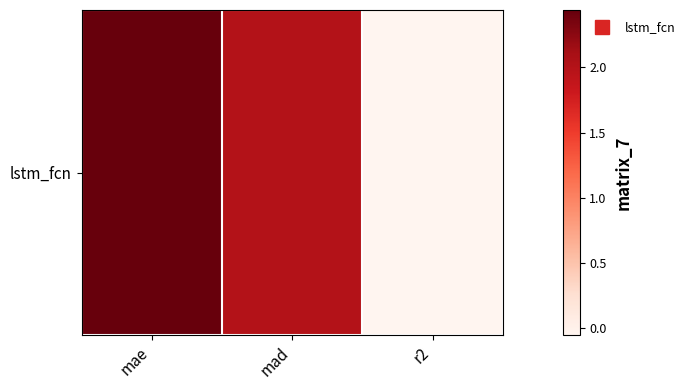

At which label is the value closest to 1?

mad